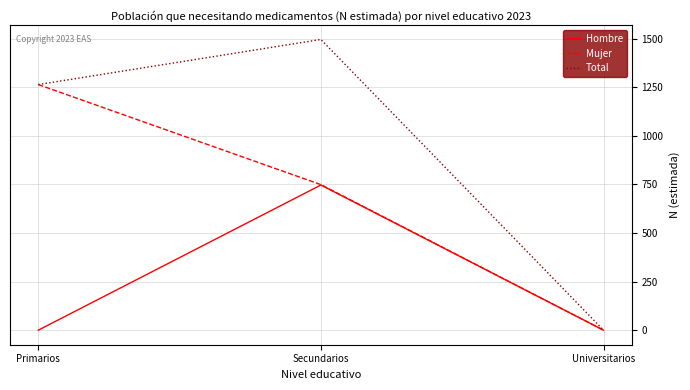

Rank the categories by Total value from highest to lowest.

Secundarios, Primarios, Universitarios